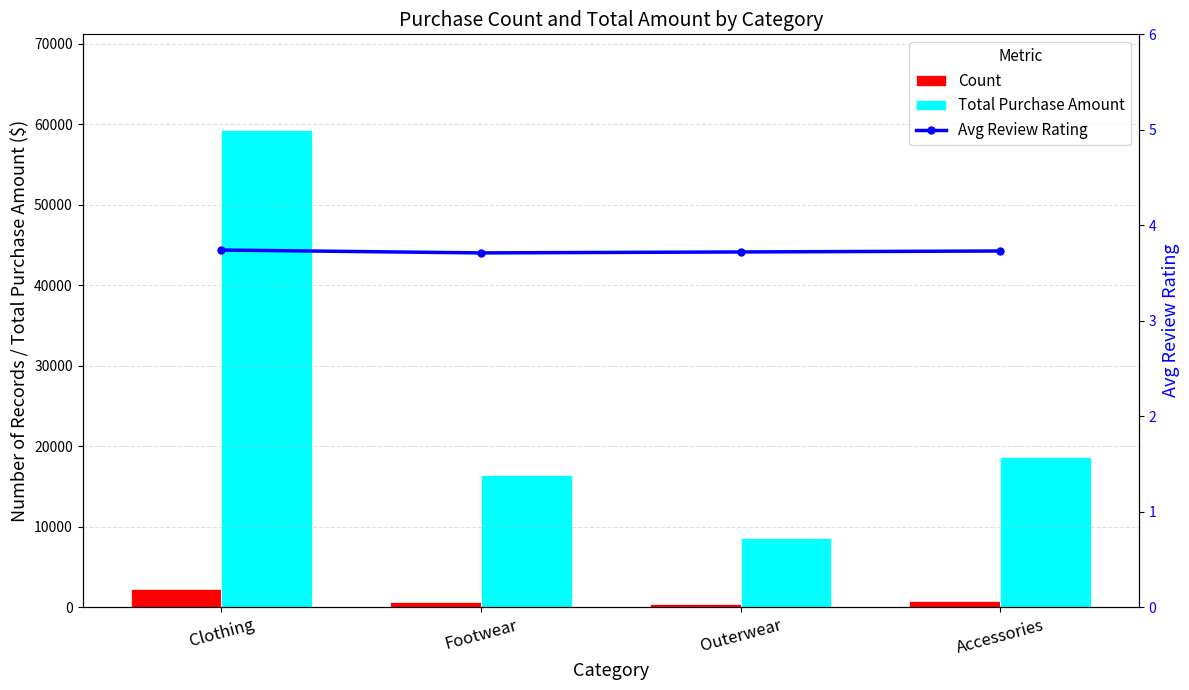

List the series in order of their peak value, lowest first.

Avg Review Rating, Count, Total Purchase Amount